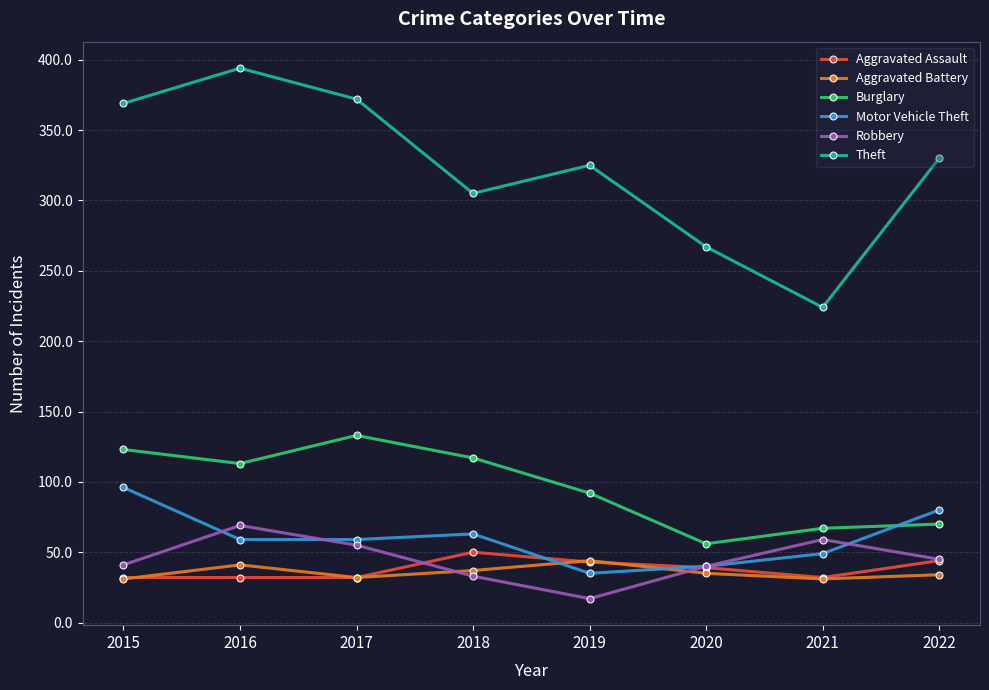

Between 2016 and 2018, which series saw the biggest shift?

Theft